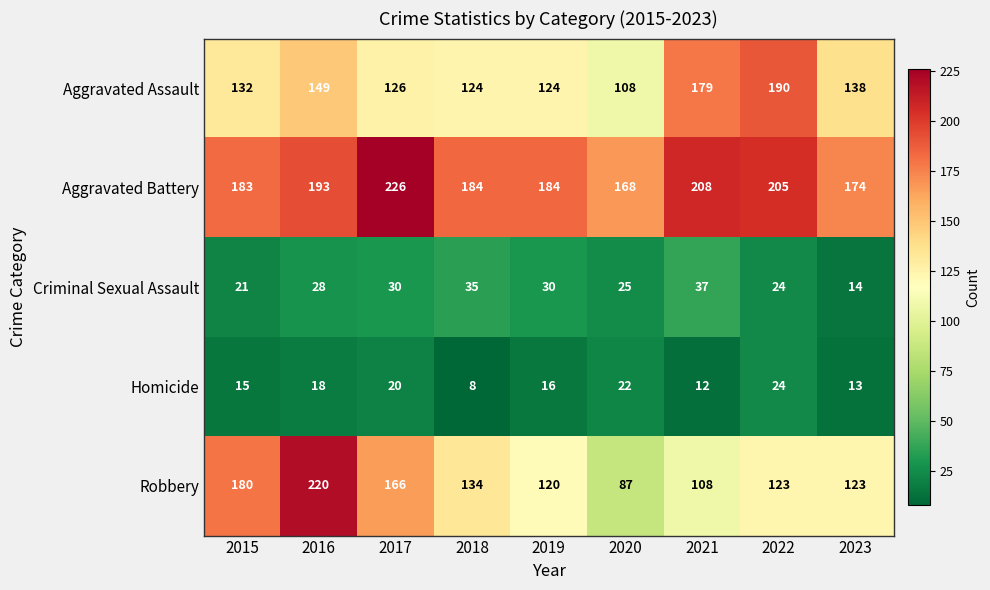

What is the lowest value of the Criminal Sexual Assault series?

14